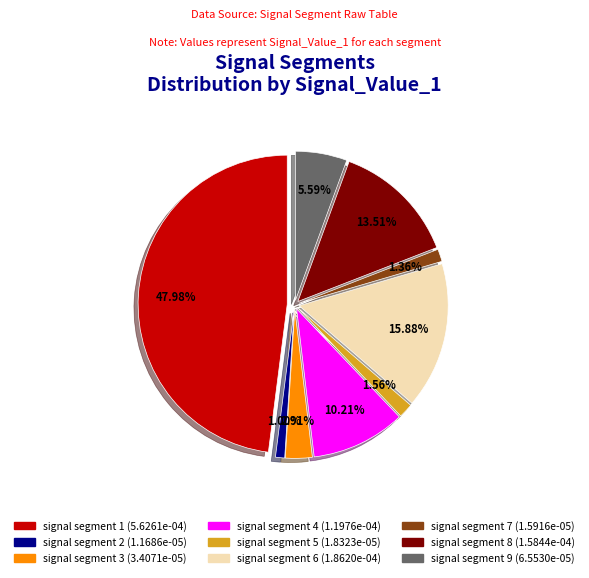

What is the smallest slice in the pie chart?

signal segment 2